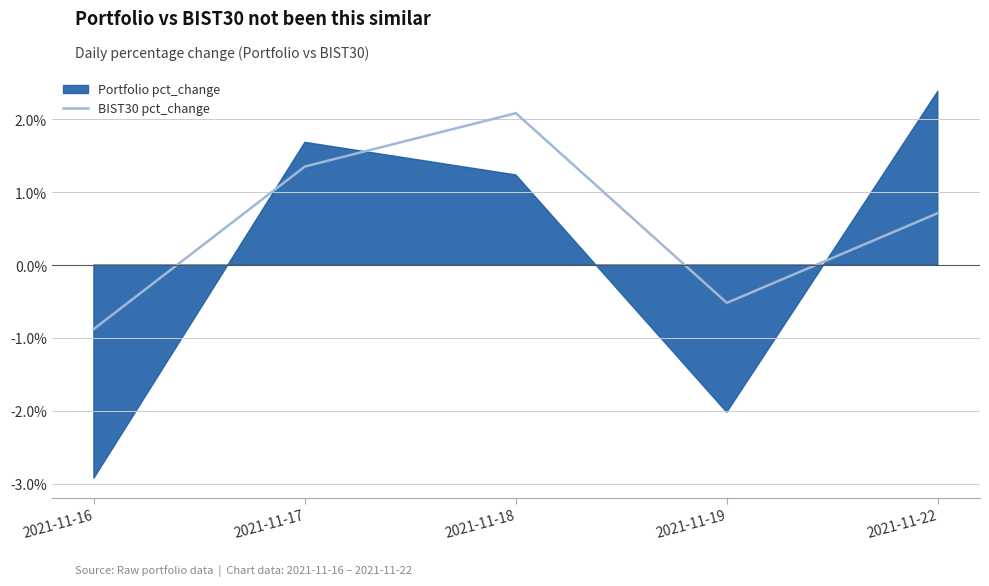

Count the number of values greater than 0.

3